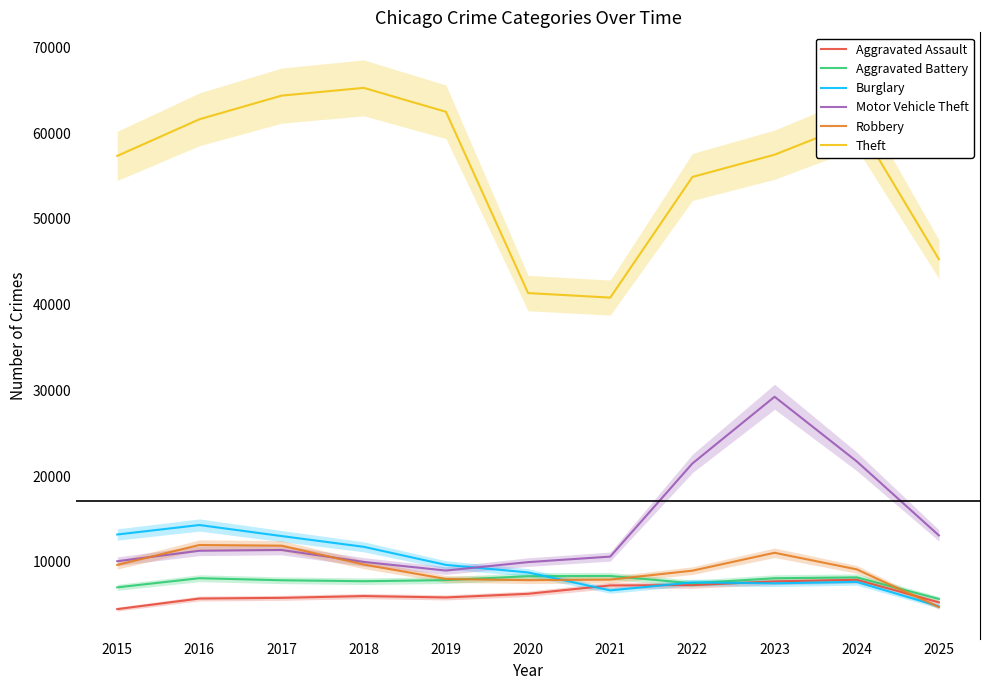

The value of Motor Vehicle Theft at 2016 is 11285. True or false?

True